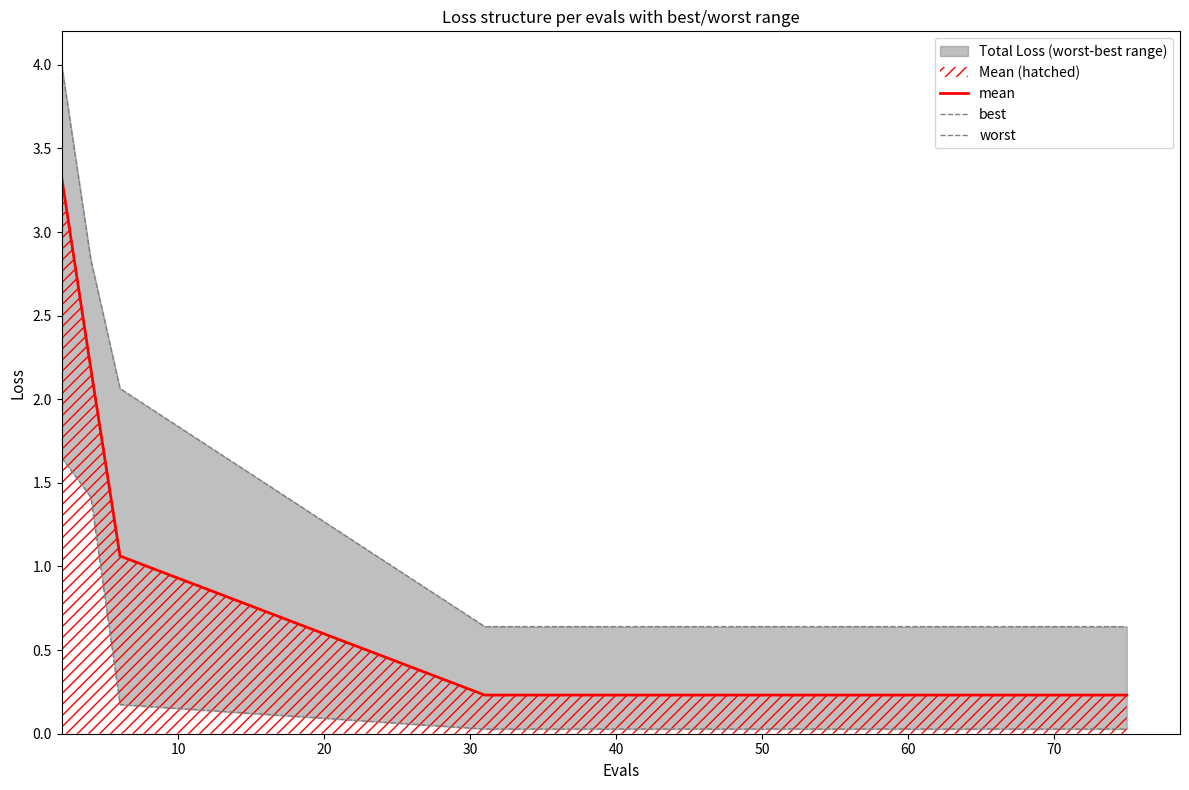

How many lines are shown in the chart?

3